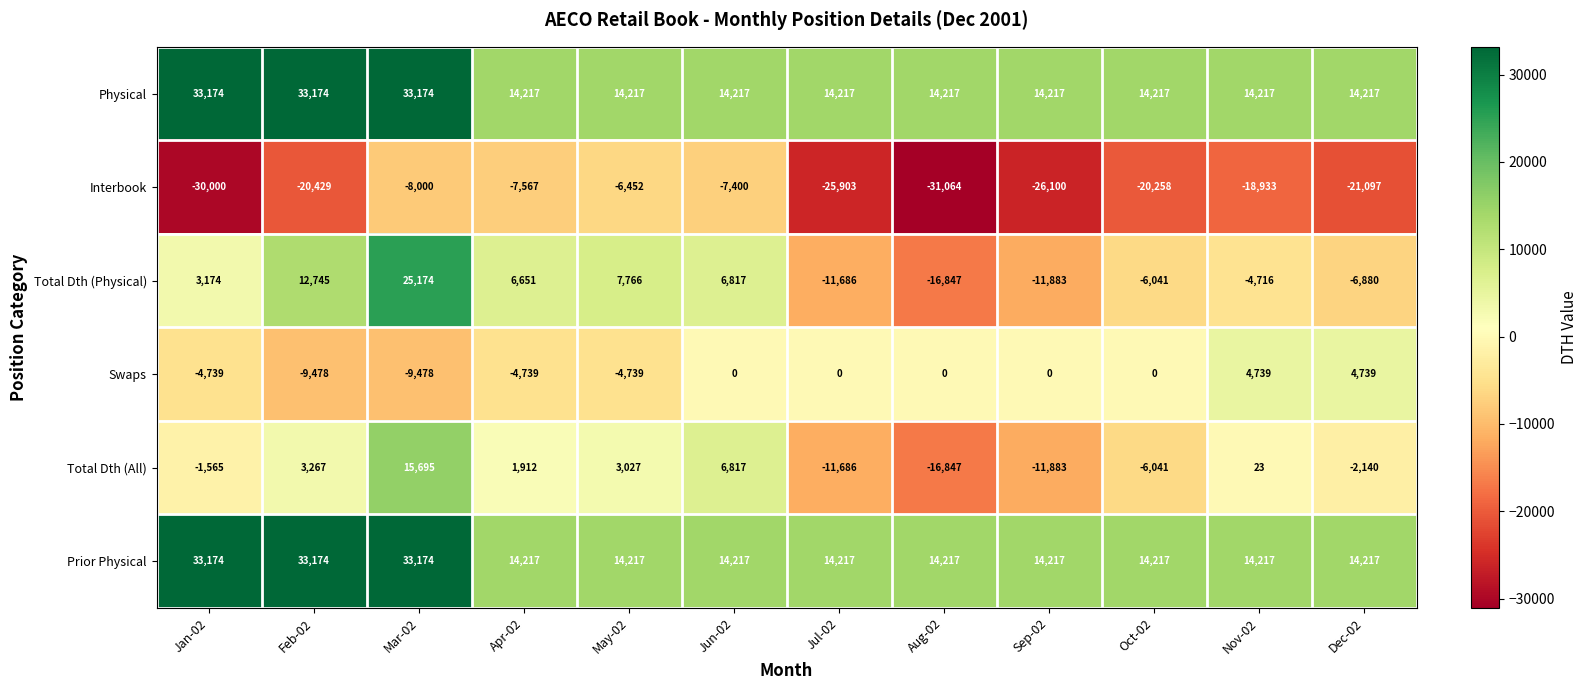

Which series changed the most between May-02 and Jun-02?

Swaps